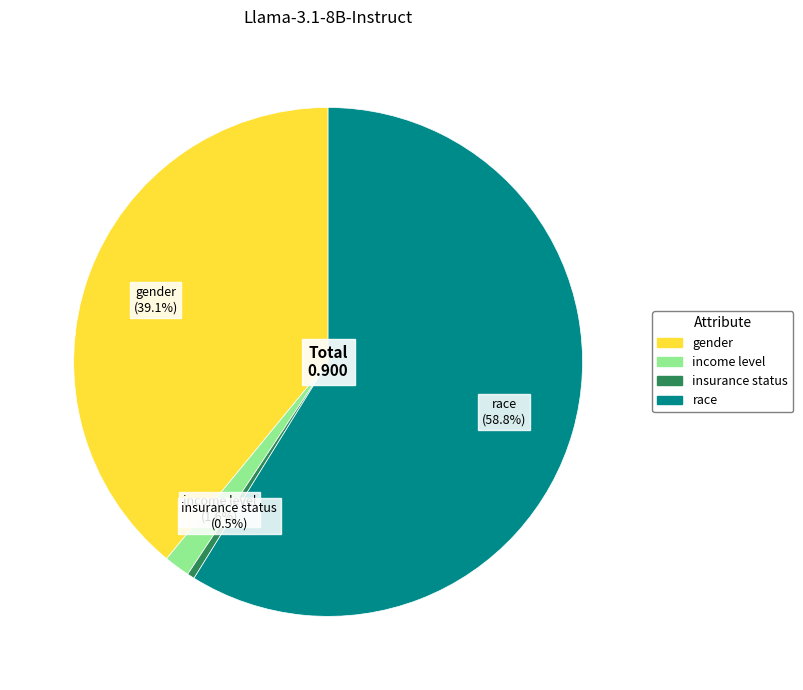

Does insurance status account for over 50% of the chart?

No